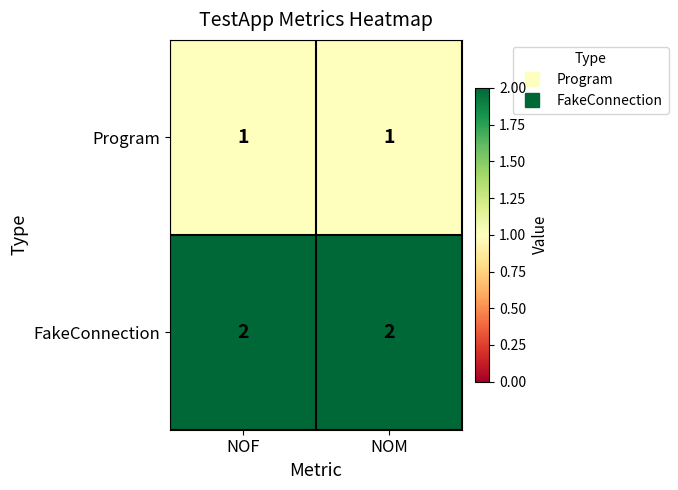

At NOF, list the series in order from largest to smallest.

FakeConnection, Program